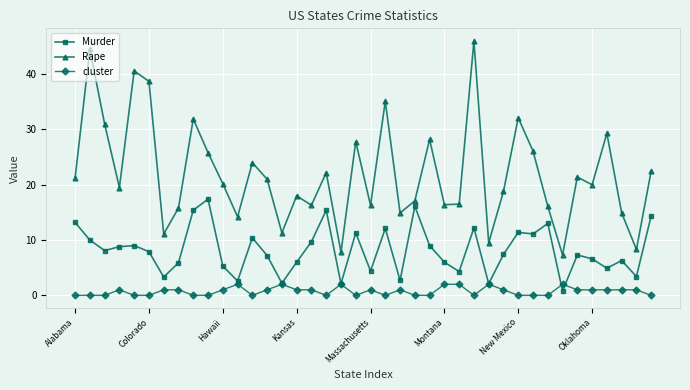

Which series has the largest total across all categories?

Rape